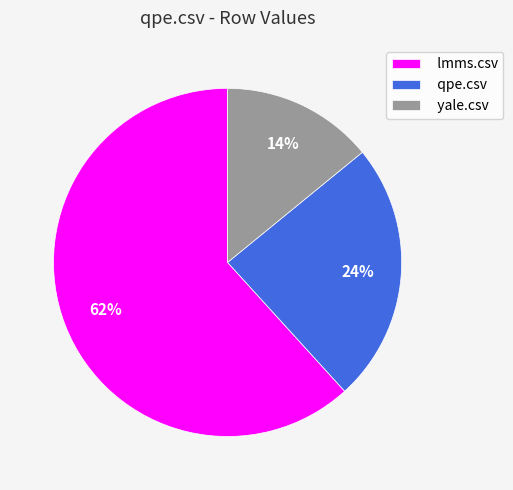

To the nearest percent, what is the difference between the yale.csv and lmms.csv slice percentages?

48%